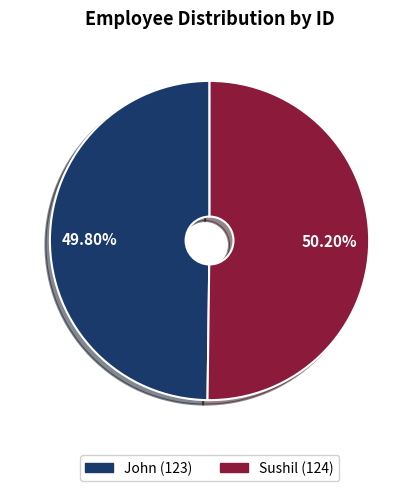

How many slices are in this pie chart?

2